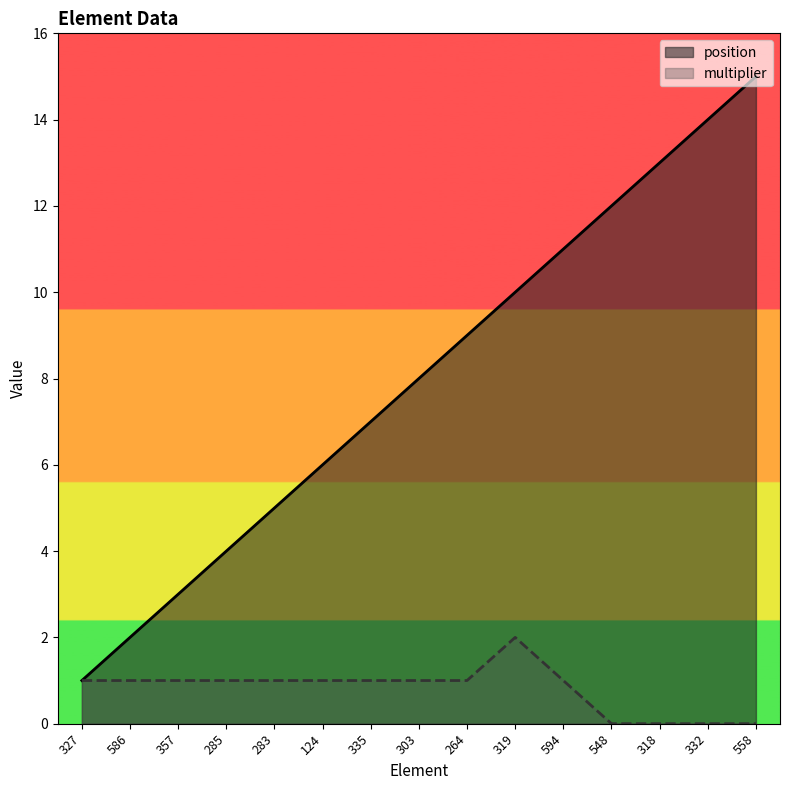

What position from the left is 285?

4